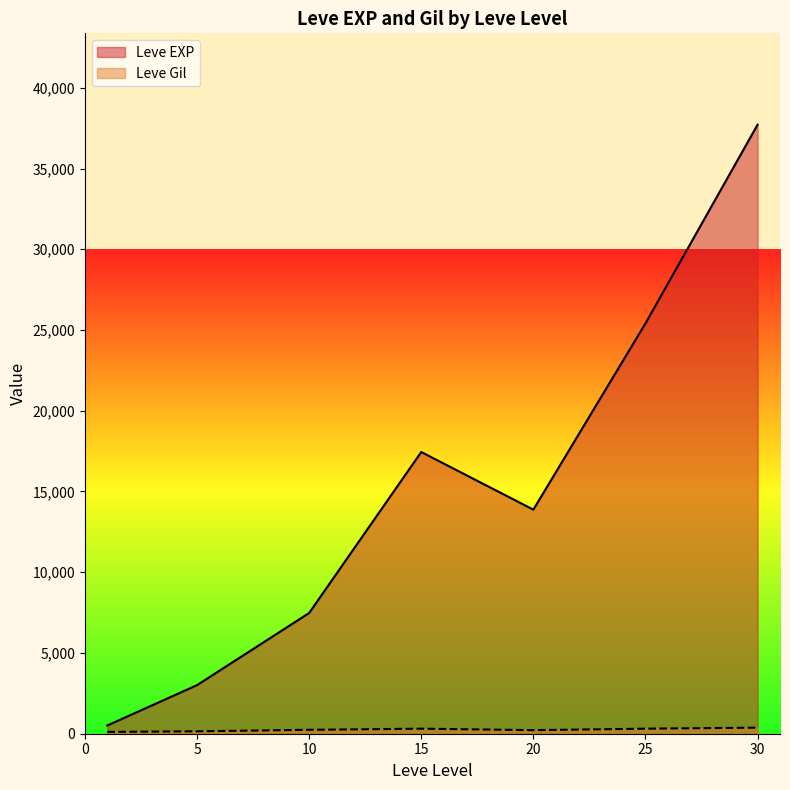

Which series ends up on top after the final intersection of Leve EXP and Leve Gil?

Leve EXP